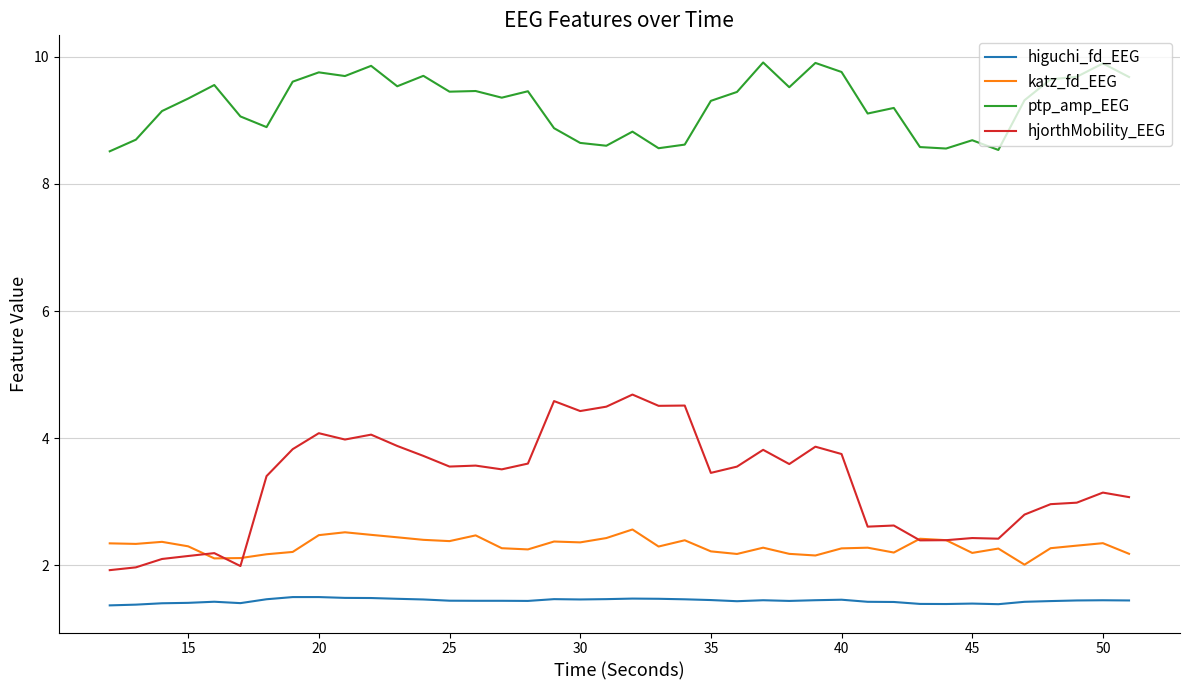

Is this an area chart (filled region under the line)?

No